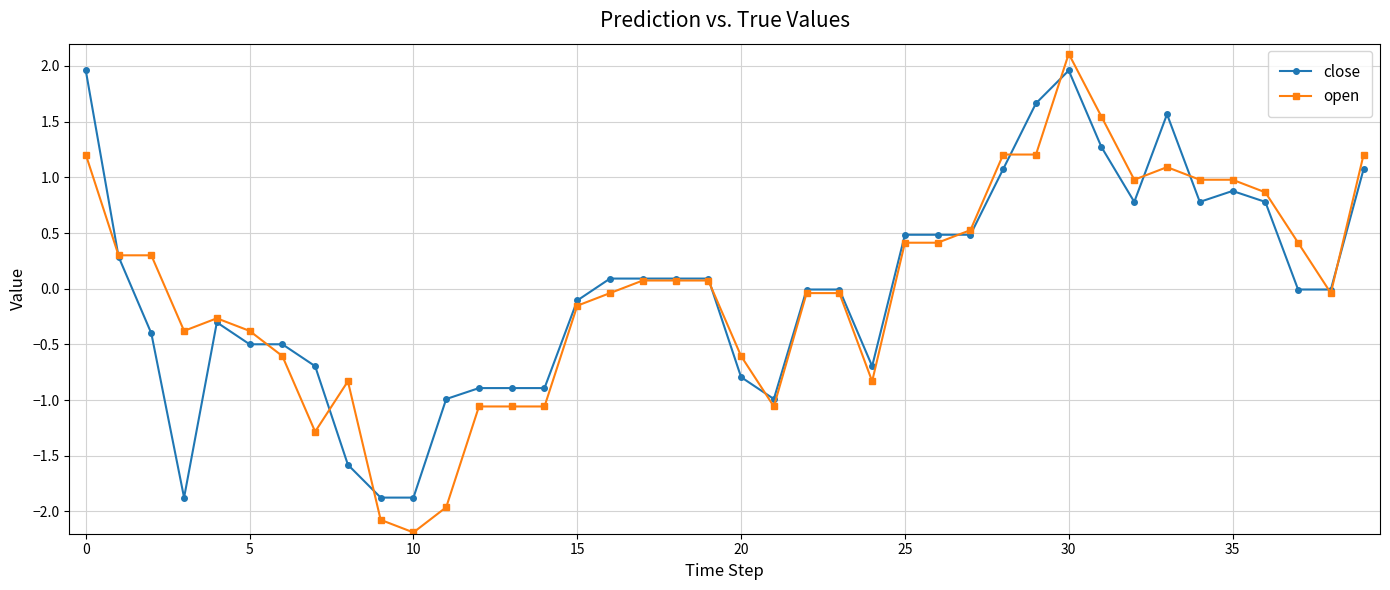

Which series has the widest spread of values?

open